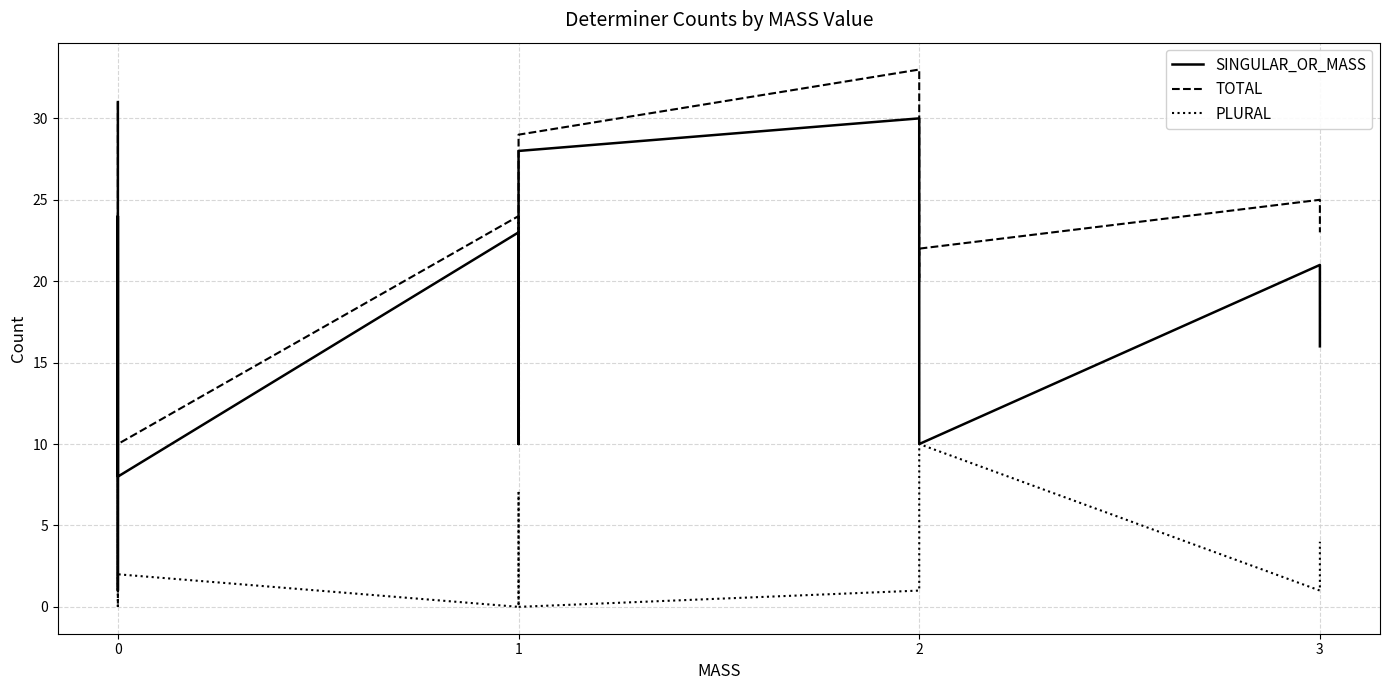

How many interior local valleys does the TOTAL series have?

4